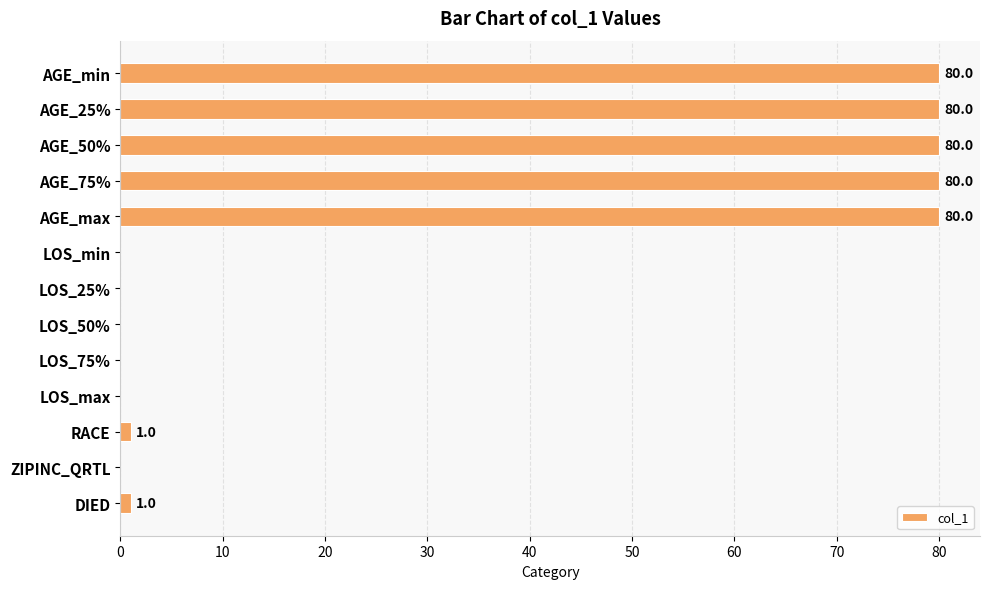

What is the sum of all values?

402